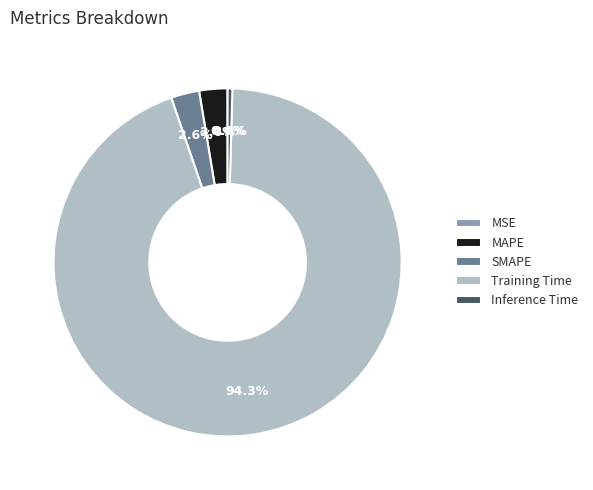

Is there any slice that represents more than half of the pie?

Yes